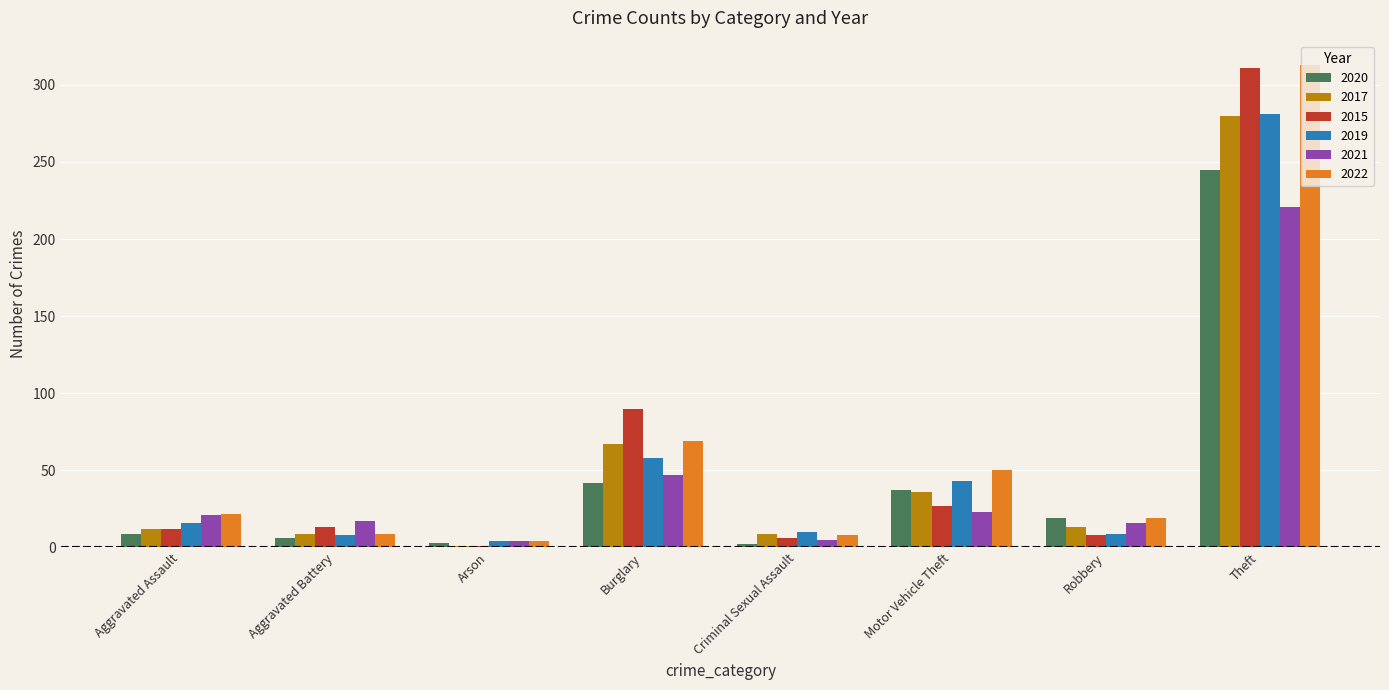

What is the sum of the 2019 values at Theft and Arson?

285